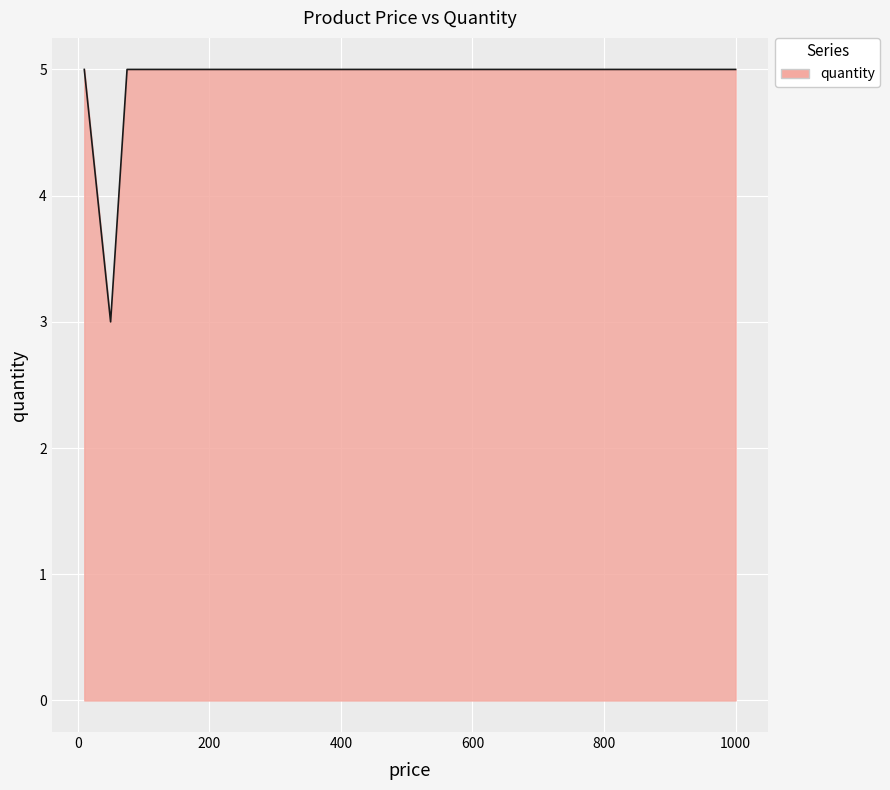

What is the maximum value shown in the chart?

5